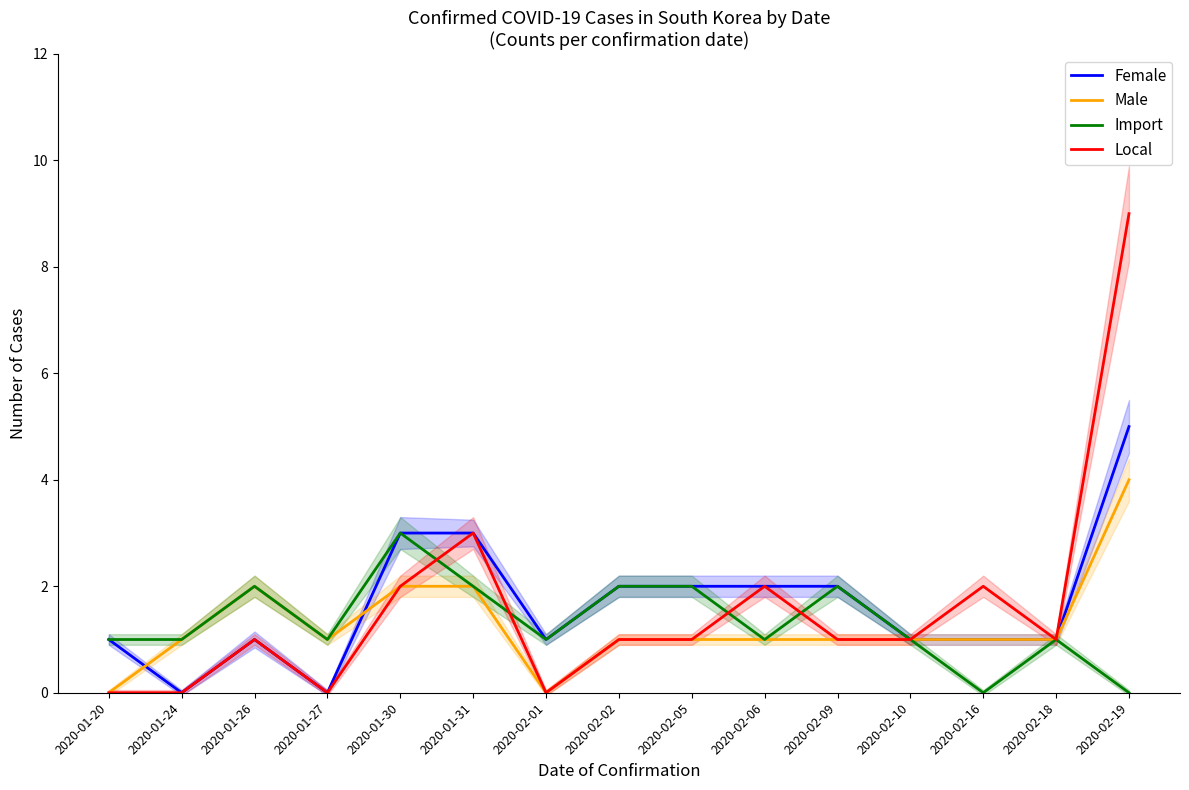

True or false: Import and Male intersect in this chart.

False